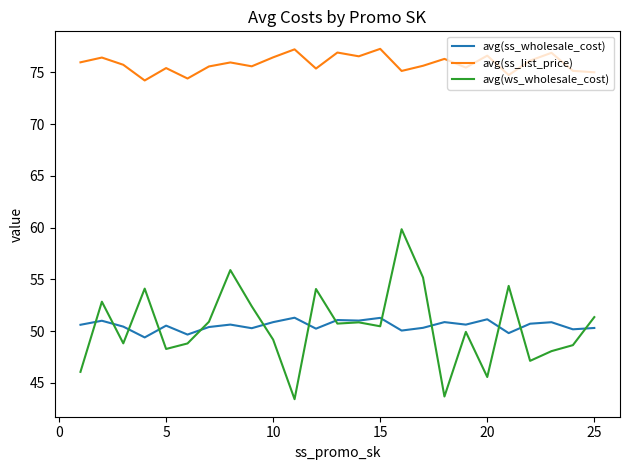

What is the smallest value displayed?

43.4